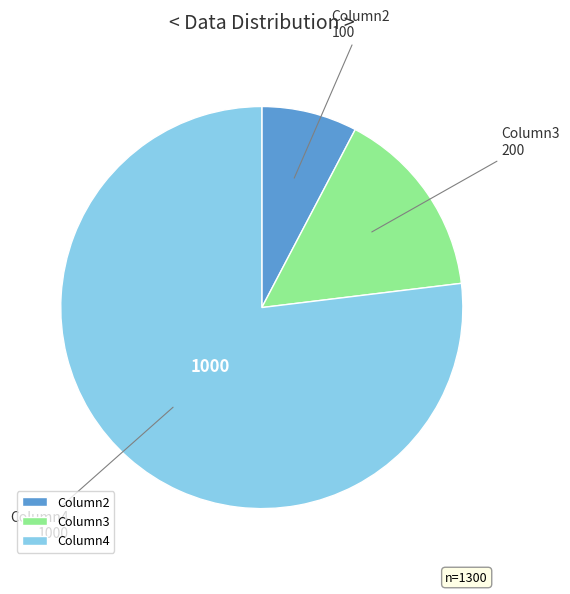

Is it true that Column4 is 77% of the pie?

True